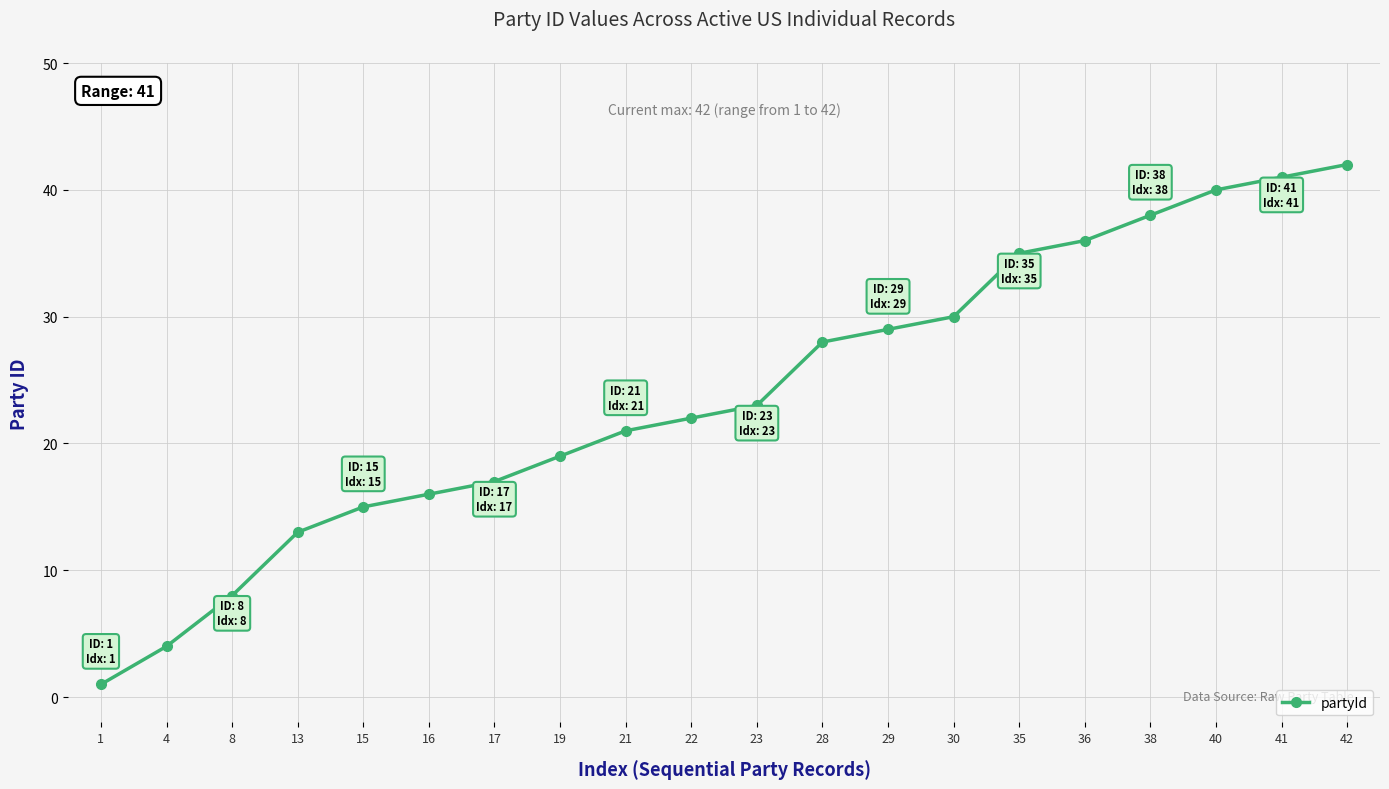

What is the value of the 17th point from the left?

38